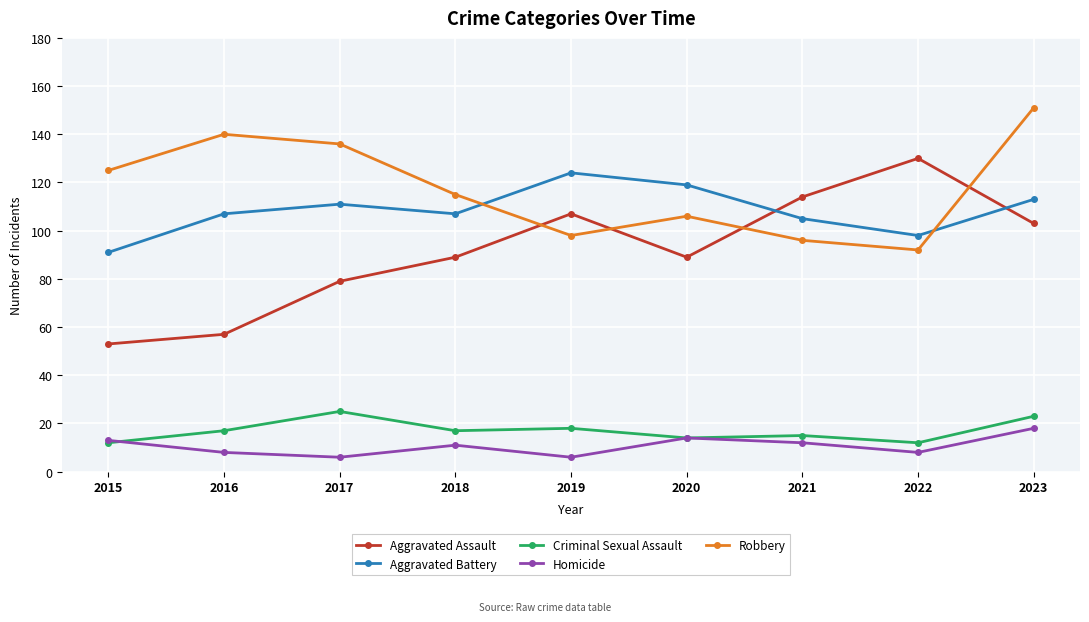

What is the maximum value shown in the chart?

151